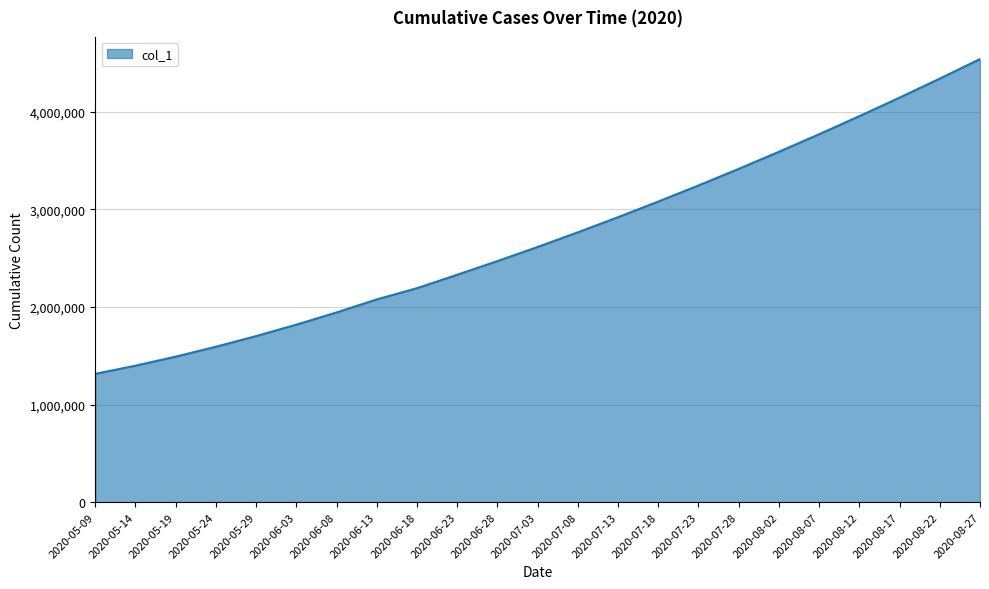

List the labels in order of value, largest first.

2020-08-27, 2020-08-22, 2020-08-17, 2020-08-12, 2020-08-07, 2020-08-02, 2020-07-28, 2020-07-23, 2020-07-18, 2020-07-13, 2020-07-08, 2020-07-03, 2020-06-28, 2020-06-23, 2020-06-18, 2020-06-13, 2020-06-08, 2020-06-03, 2020-05-29, 2020-05-24, 2020-05-19, 2020-05-14, 2020-05-09